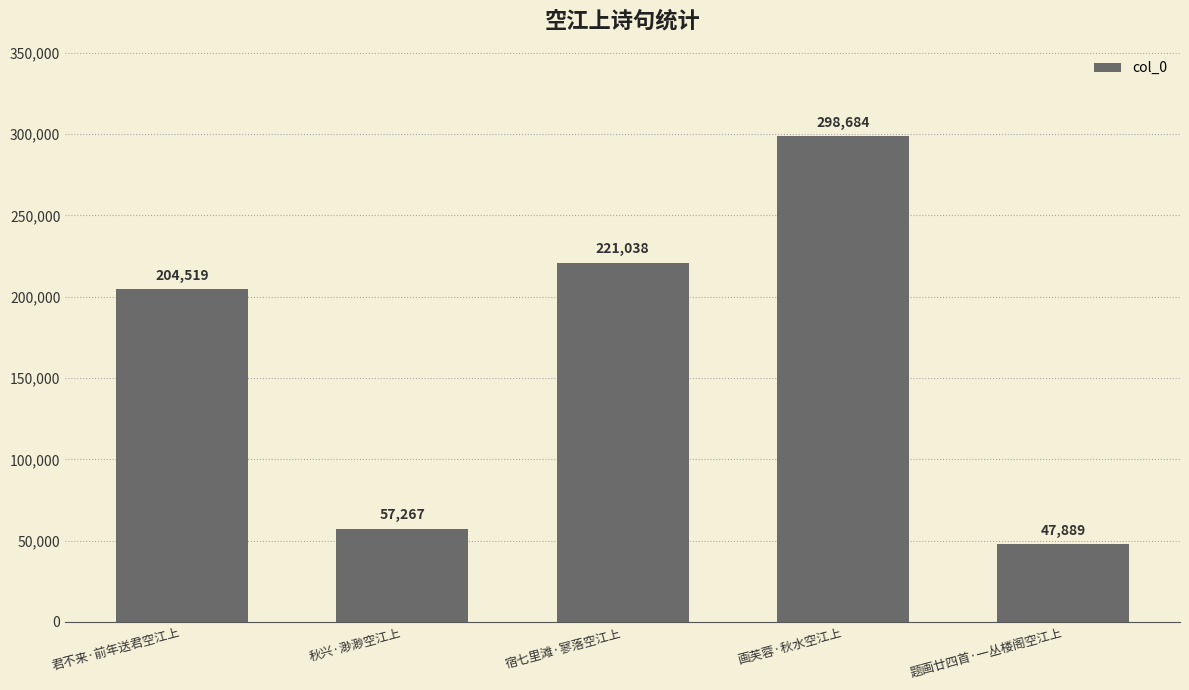

Are the bars grouped side by side (vs. stacked)?

No